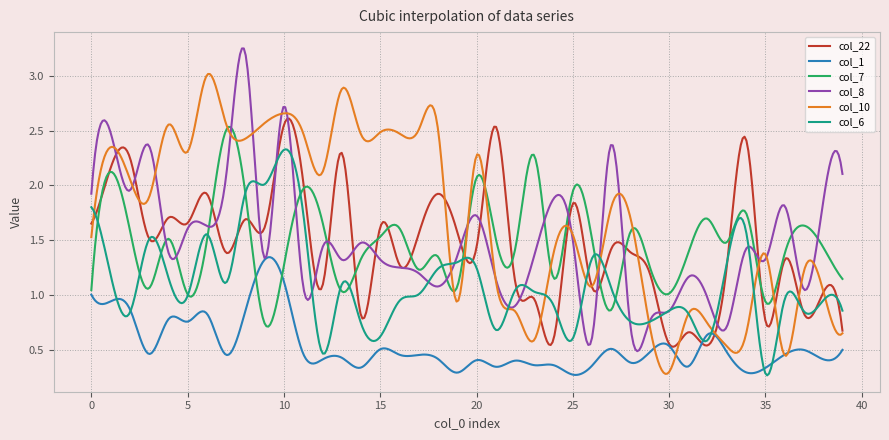

Which series has the largest total across all categories?

col_10